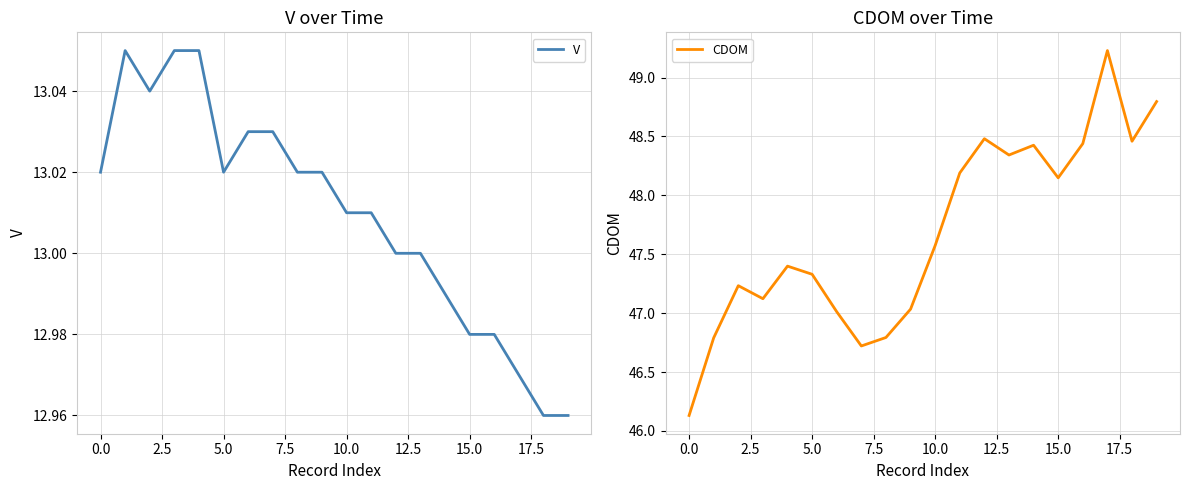

Reading right to left, extract all data points from this chart.

V: 13.0	13.0	13.0	13.0	13.0	13.0	13.0	13.0	13.0	13.0	13.0	13.0	13.0	13.0	13.0	13.1	13.1	13.0	13.1	13.0
CDOM: 48.8	48.5	49.2	48.4	48.1	48.4	48.3	48.5	48.2	47.6	47.0	46.8	46.7	47.0	47.3	47.4	47.1	47.2	46.8	46.1